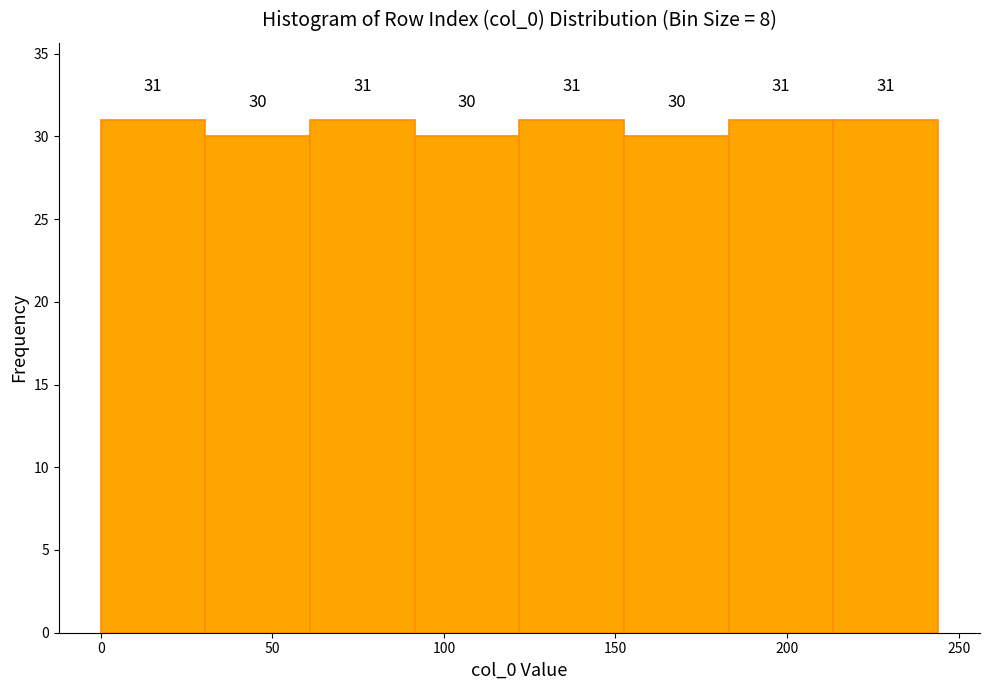

Reading left to right, list every bar in this chart as the range it spans on the x-axis followed by its height. The bar edges are not printed on the chart, so give them approximately, as read against the axis.

0.0 to 30.5: 31
30.5 to 61.0: 30
61.0 to 91.5: 31
91.5 to 122.0: 30
122.0 to 152.5: 31
152.5 to 183.0: 30
183.0 to 213.5: 31
213.5 to 244.0: 31